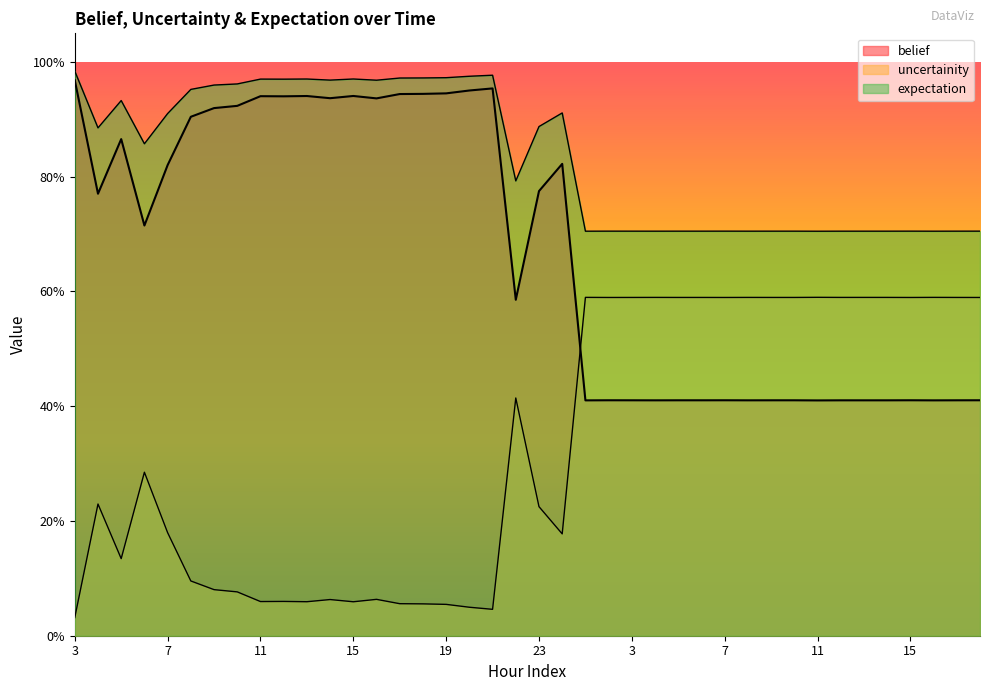

List the series in order of their overall mean, lowest first.

uncertainity, belief, expectation